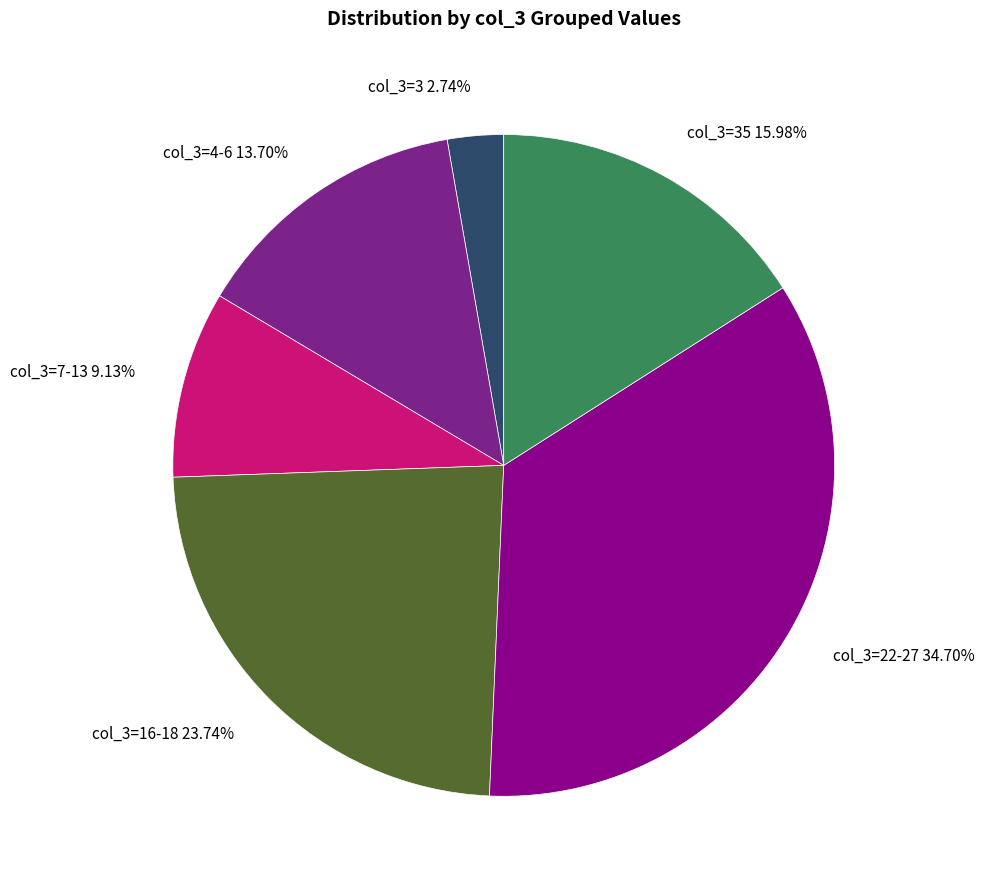

What is the largest slice in the pie chart?

col_3=22-27